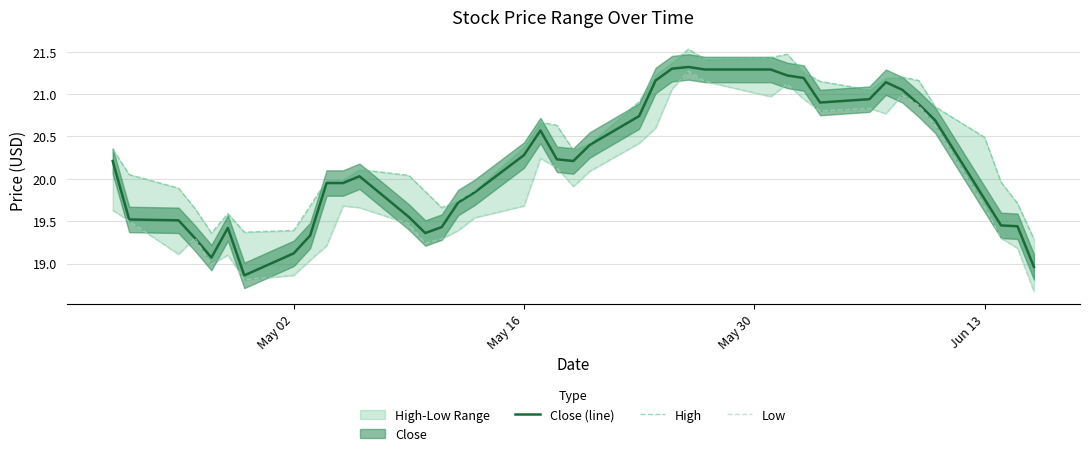

Reading right to left, list all the values displayed in this chart.

Close (line): 19.0	19.4	19.5	19.8	20.7	20.9	21.0	21.1	20.9	20.9	21.2	21.2	21.3	21.3	21.3	21.3	21.2	20.7	20.4	20.2	20.2	20.6	20.3	19.8	19.7	19.4	19.4	19.5	20.0	20.0	20.0	19.3	19.1	18.9	19.4	19.1	19.3	19.5	19.5	20.2
High: 19.3	19.7	20.0	20.5	20.9	21.2	21.2	21.2	21.0	21.1	21.3	21.5	21.4	21.4	21.5	21.4	21.2	20.9	20.4	20.3	20.6	20.7	20.4	19.9	19.7	19.7	19.9	20.0	20.1	20.0	20.0	19.7	19.4	19.4	19.6	19.4	19.6	19.9	20.0	20.4
Low: 18.7	19.2	19.3	19.7	20.6	20.9	21.0	20.8	20.8	20.8	20.9	21.1	21.0	21.1	21.3	21.1	20.6	20.4	20.1	19.9	20.1	20.2	19.7	19.5	19.4	19.3	19.2	19.5	19.7	19.7	19.2	19.0	18.9	18.8	19.1	19.0	19.3	19.1	19.5	19.6